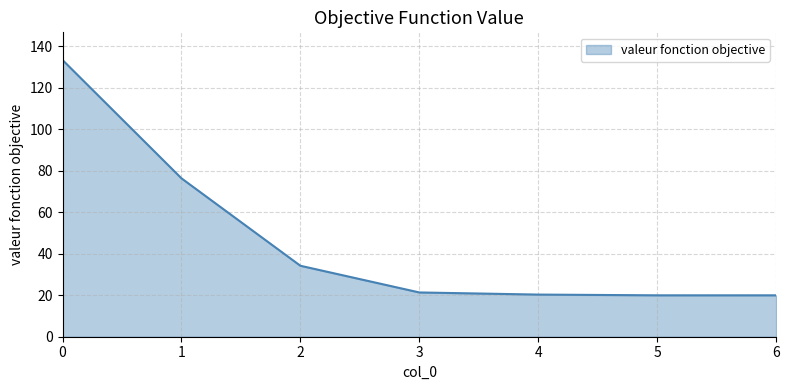

How many lines are shown in the chart?

1